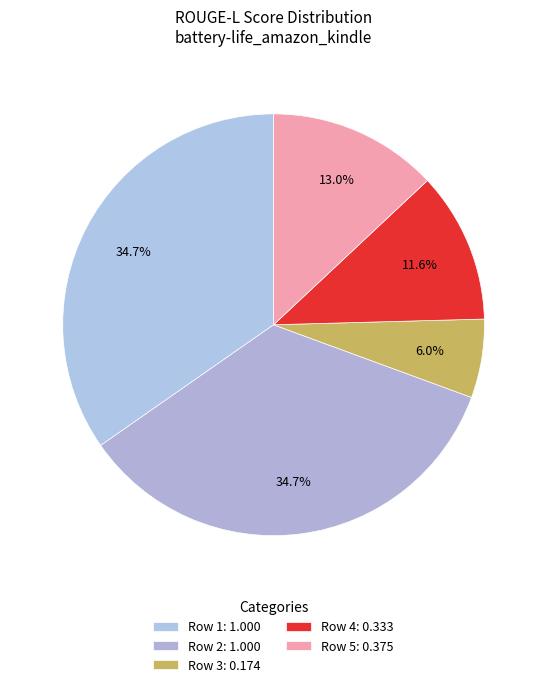

To the nearest percent, what is the average slice percentage?

20%